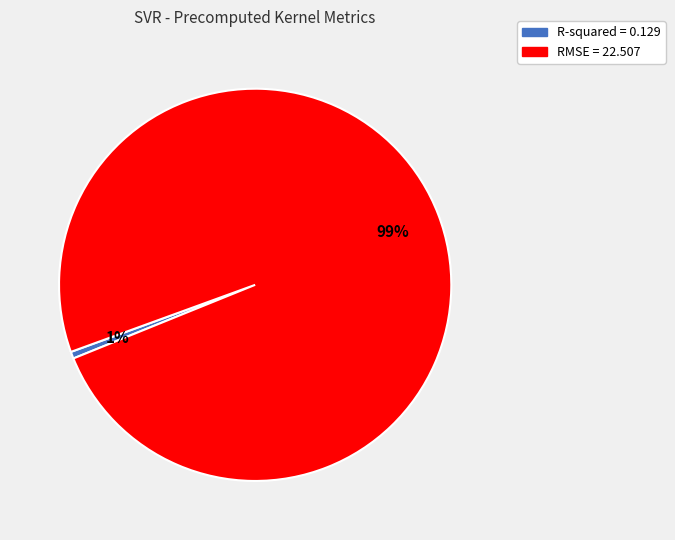

To the nearest percent, what is the average slice percentage?

50%